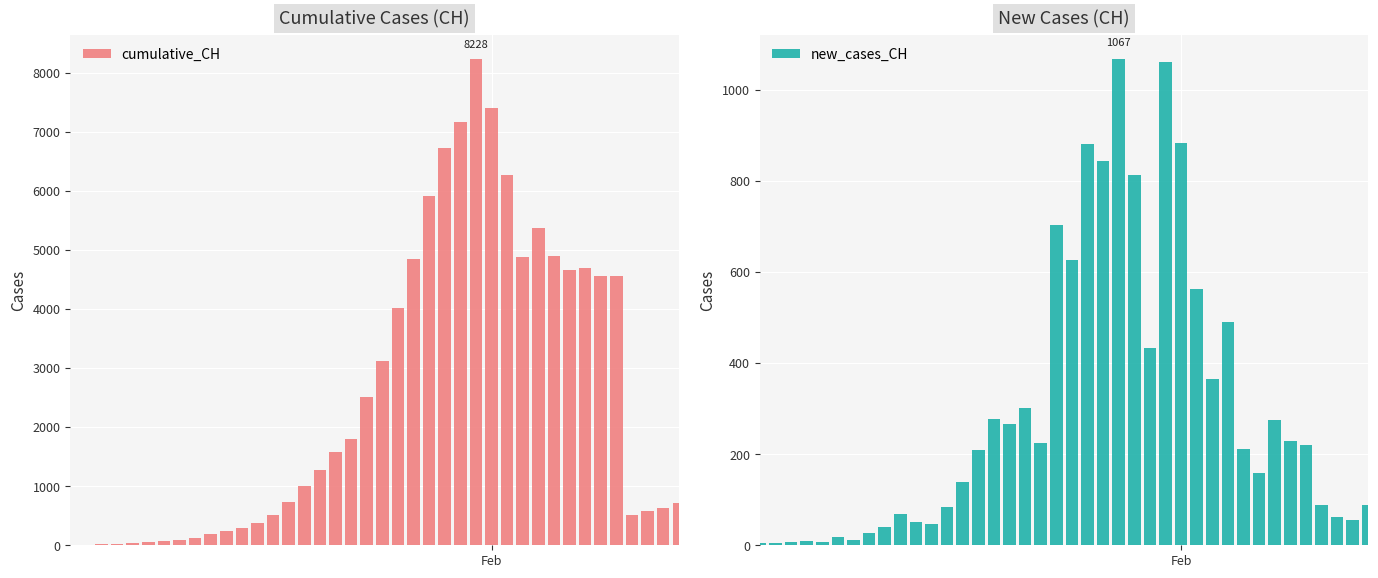

List the series in order of their overall mean, lowest first.

new_cases_CH, cumulative_CH